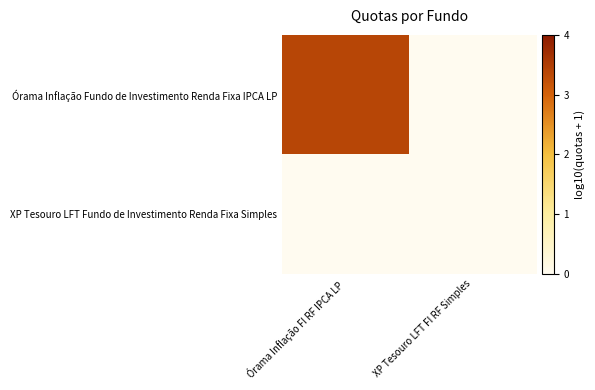

Reading left to right, extract all data points from this chart.

Órama Inflação Fundo de Investimento Renda Fixa IPCA LP: Órama Inflação FI RF IPCA LP=3.4	XP Tesouro LFT FI RF Simples=0.0
XP Tesouro LFT Fundo de Investimento Renda Fixa Simples: Órama Inflação FI RF IPCA LP=0.0	XP Tesouro LFT FI RF Simples=0.0